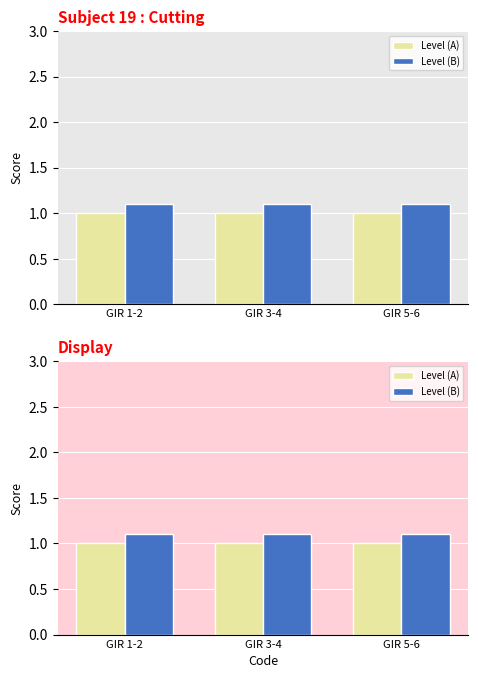

Reading left to right, transcribe all the data shown in this chart.

Level (A): GIR 1-2=1.0	GIR 3-4=1.0	GIR 5-6=1.0
Level (B): GIR 1-2=1.1	GIR 3-4=1.1	GIR 5-6=1.1